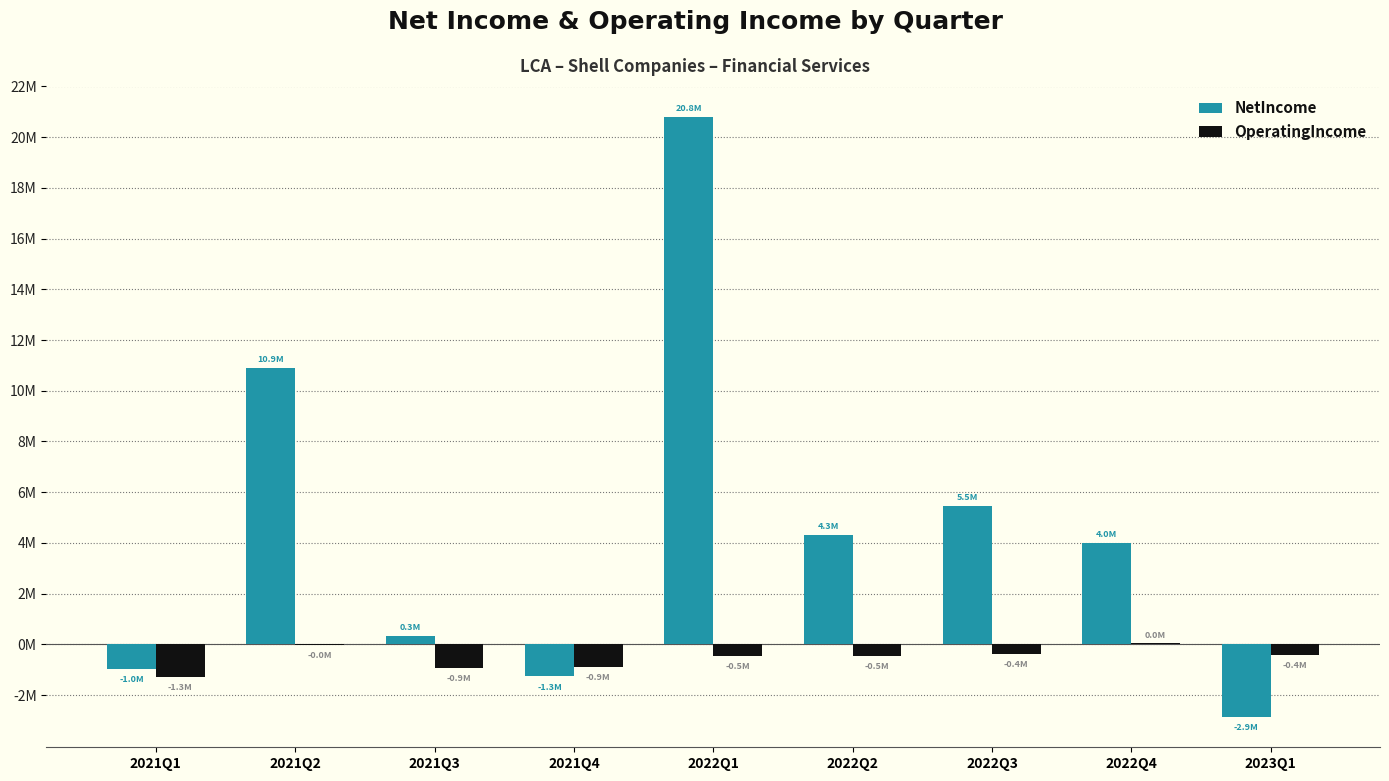

Are the bars grouped side by side (vs. stacked)?

Yes